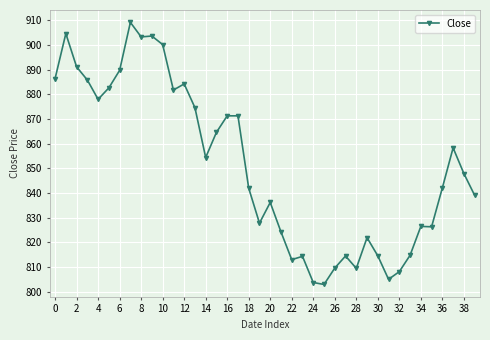

Count the number of categories in the chart.

40